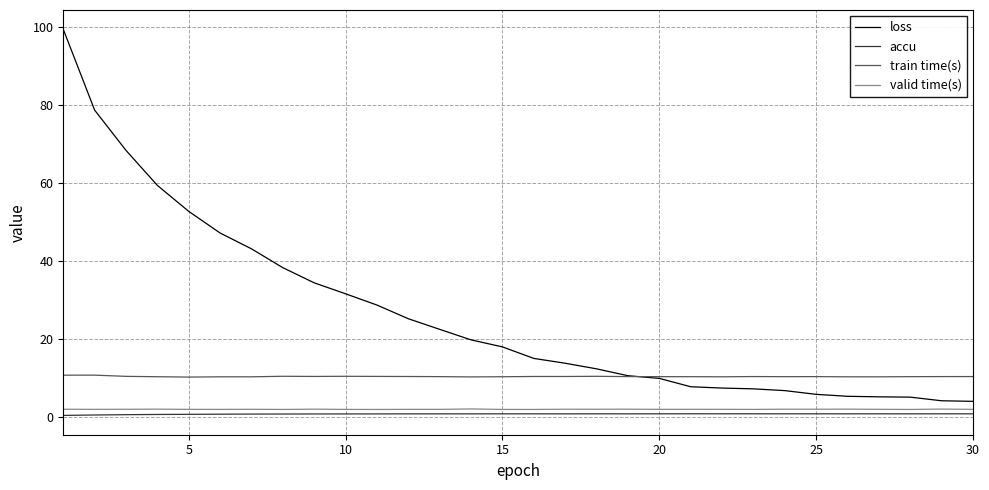

True or false: valid time(s) and train time(s) intersect in this chart.

False